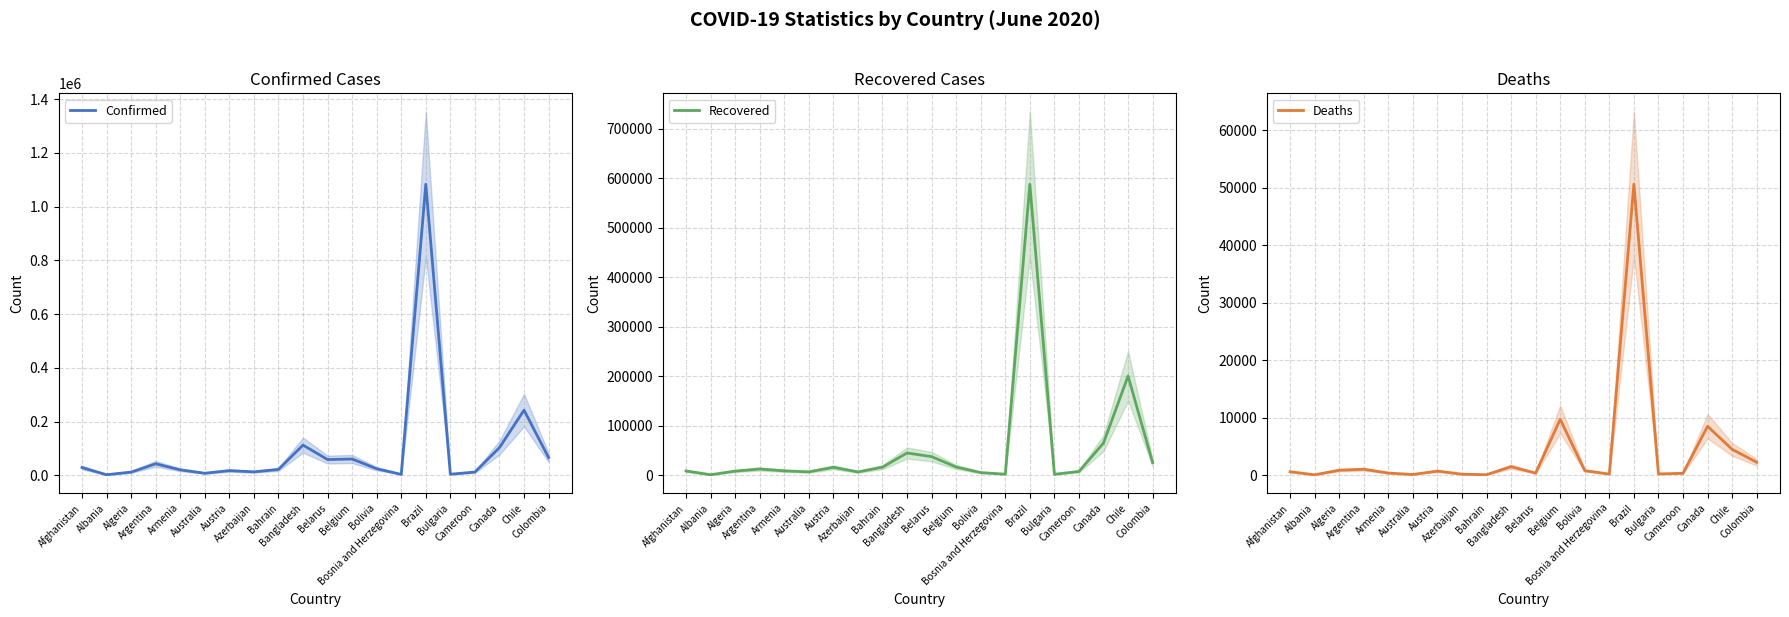

What value does the Recovered series have at Bulgaria, to the nearest 100?

2100